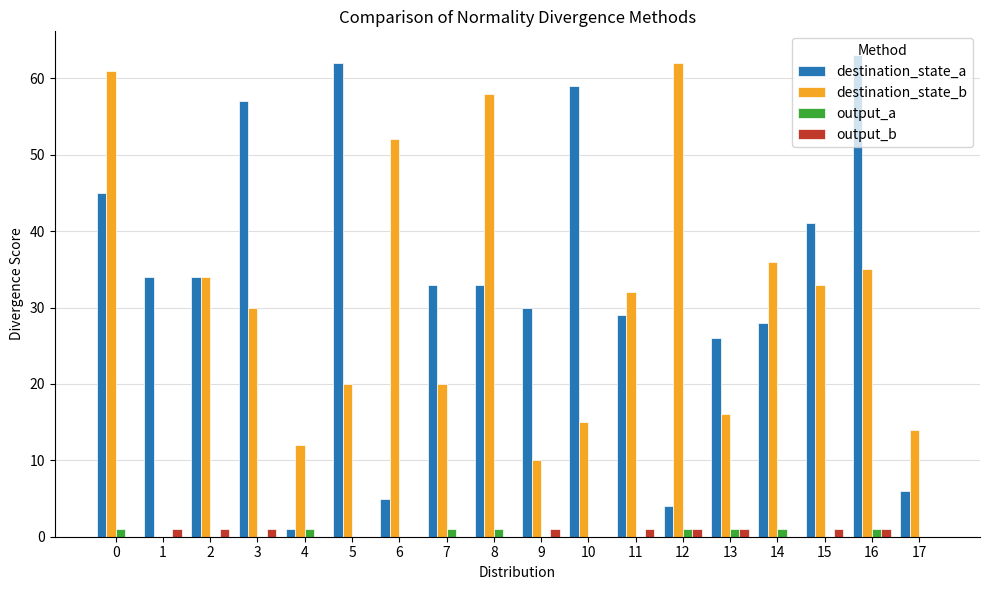

What are all the series names shown in the legend?

destination_state_a, destination_state_b, output_a, output_b